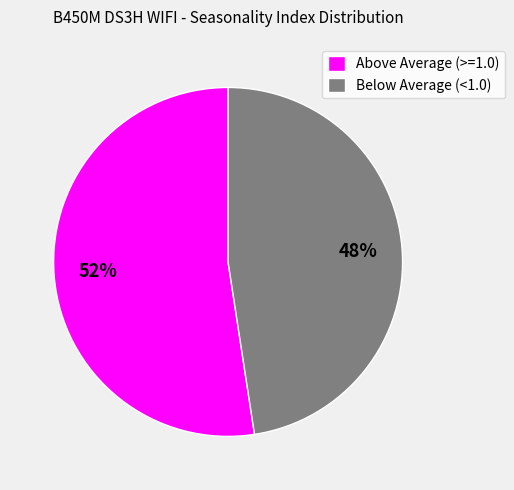

Rank the categories by value from highest to lowest.

Above Average (>=1.0), Below Average (<1.0)